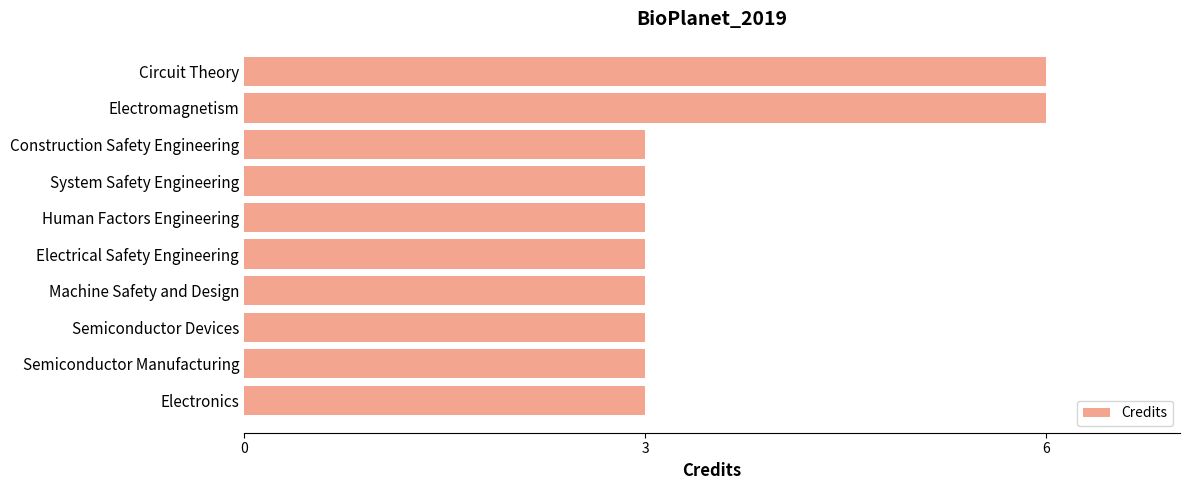

What is the approximate value at Machine Safety and Design?

3